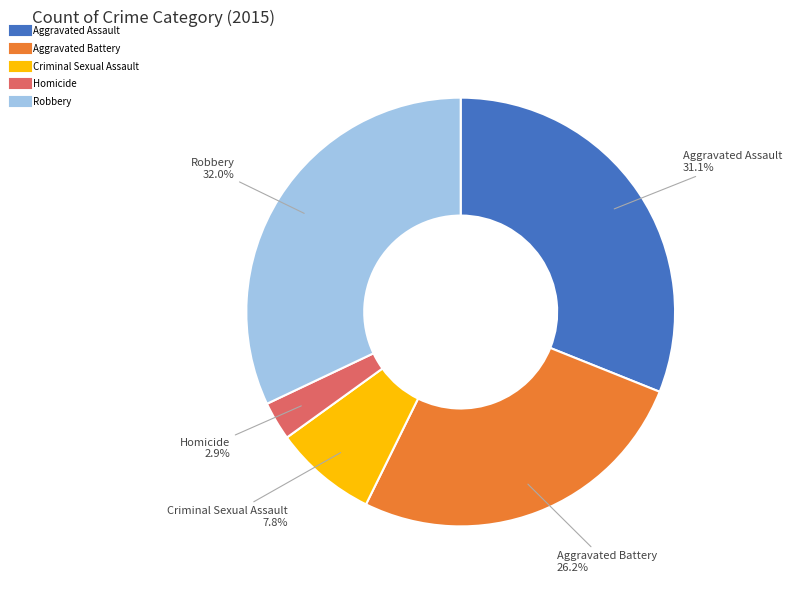

Count the number of slices in the pie.

5